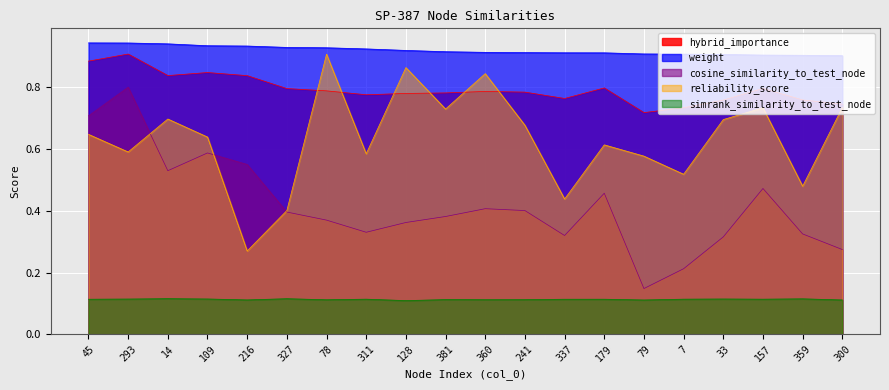

Reading right to left, extract all data points from this chart.

weight: 0.9	0.9	0.9	0.9	0.9	0.9	0.9	0.9	0.9	0.9	0.9	0.9	0.9	0.9	0.9	0.9	0.9	0.9	0.9	0.9
simrank_similarity_to_test_node: 0.1	0.1	0.1	0.1	0.1	0.1	0.1	0.1	0.1	0.1	0.1	0.1	0.1	0.1	0.1	0.1	0.1	0.1	0.1	0.1
cosine_similarity_to_test_node: 0.3	0.3	0.5	0.3	0.2	0.1	0.5	0.3	0.4	0.4	0.4	0.4	0.3	0.4	0.4	0.6	0.6	0.5	0.8	0.7
hybrid_importance: 0.7	0.8	0.8	0.8	0.7	0.7	0.8	0.8	0.8	0.8	0.8	0.8	0.8	0.8	0.8	0.8	0.8	0.8	0.9	0.9
reliability_score: 0.7	0.5	0.7	0.7	0.5	0.6	0.6	0.4	0.7	0.8	0.7	0.9	0.6	0.9	0.4	0.3	0.6	0.7	0.6	0.6